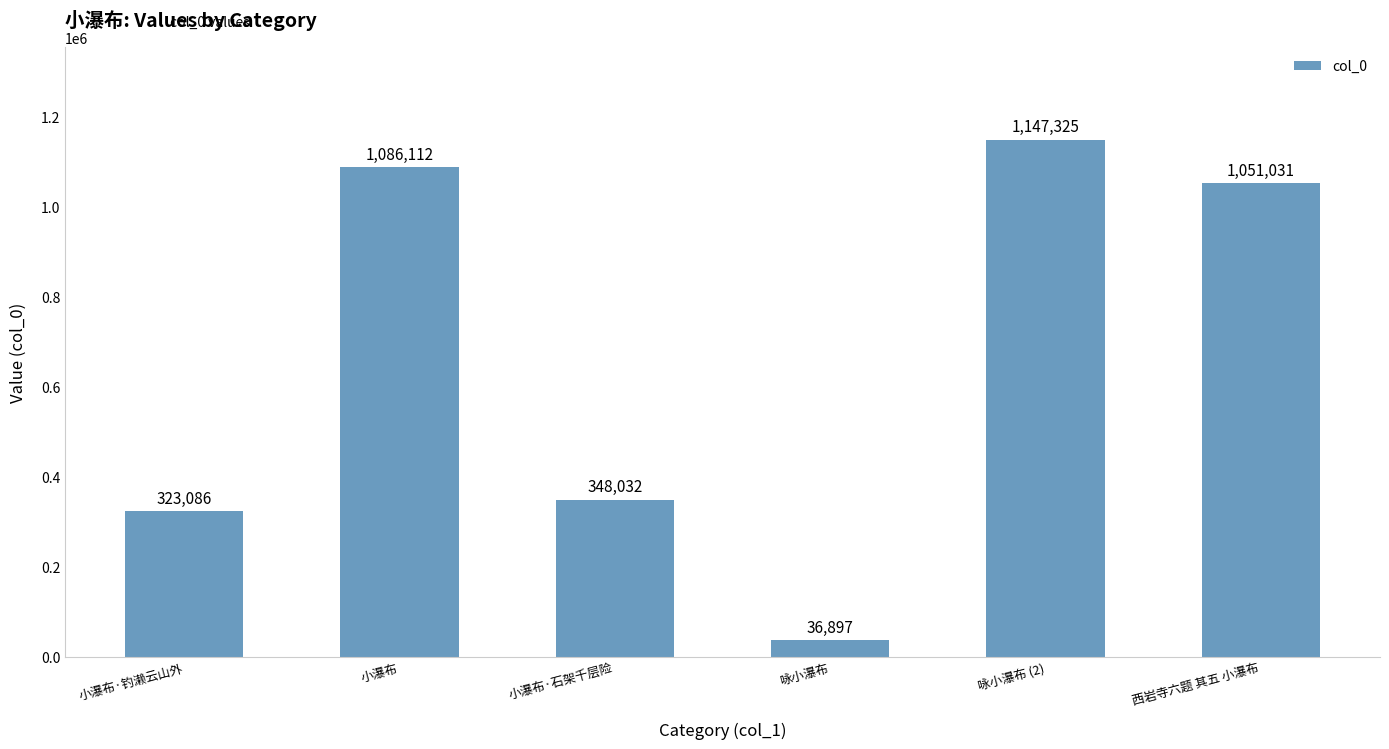

Is it true that the value at 咏小瀑布 is 36897?

True